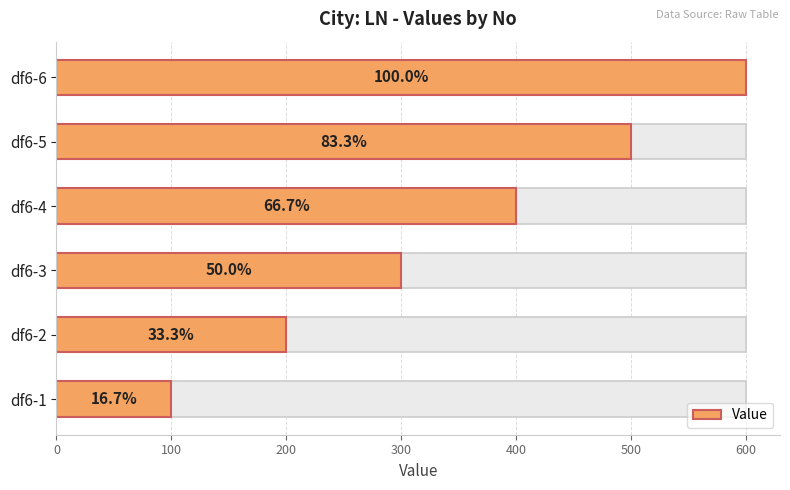

Reading right to left, list all the values displayed in this chart.

600	500	400	300	200	100